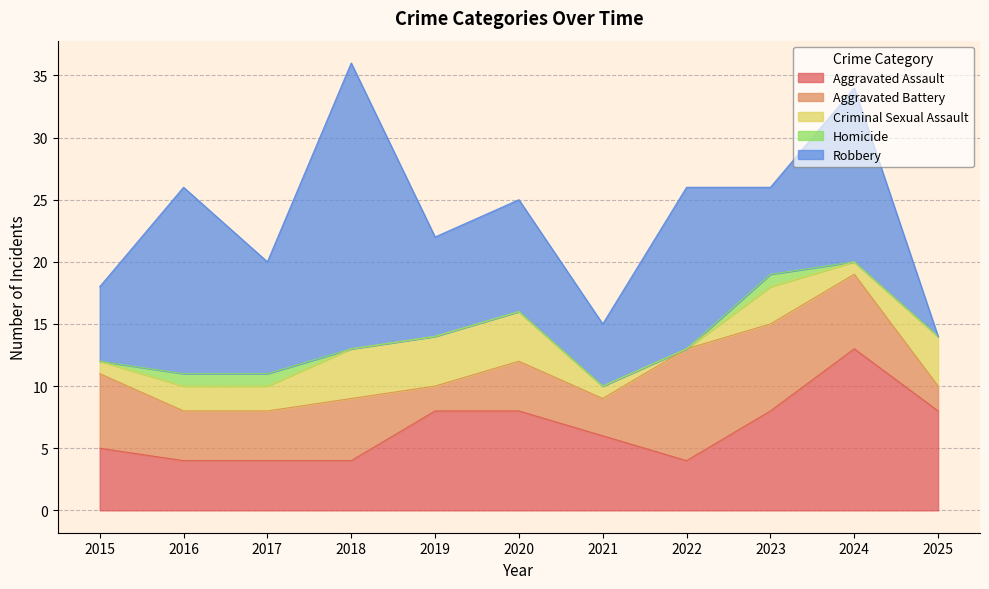

True or false: Criminal Sexual Assault has more than 1 points higher than both neighbors.

False